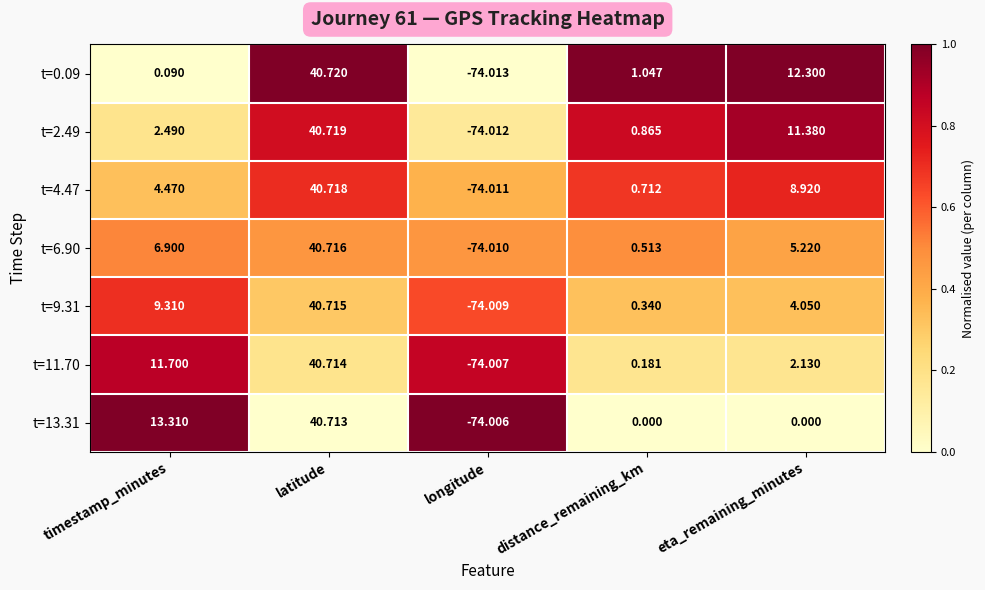

Which series has the widest spread of values?

t=0.09